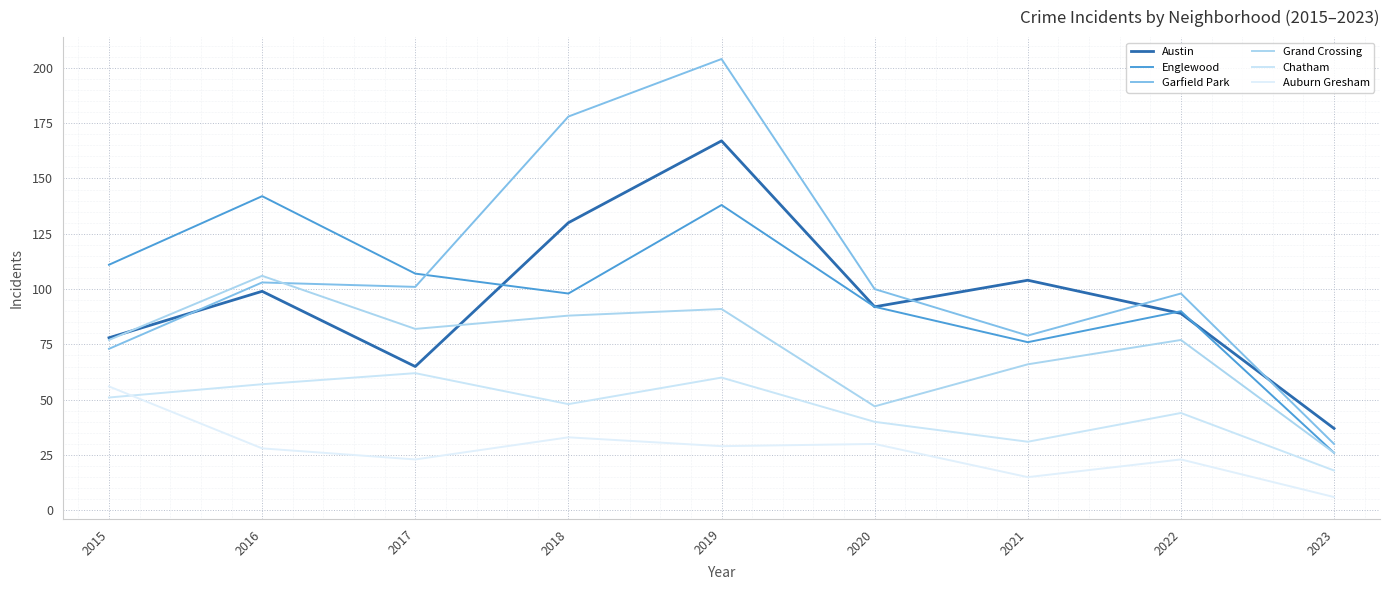

True or false: Grand Crossing has more than 0 points higher than both neighbors.

True